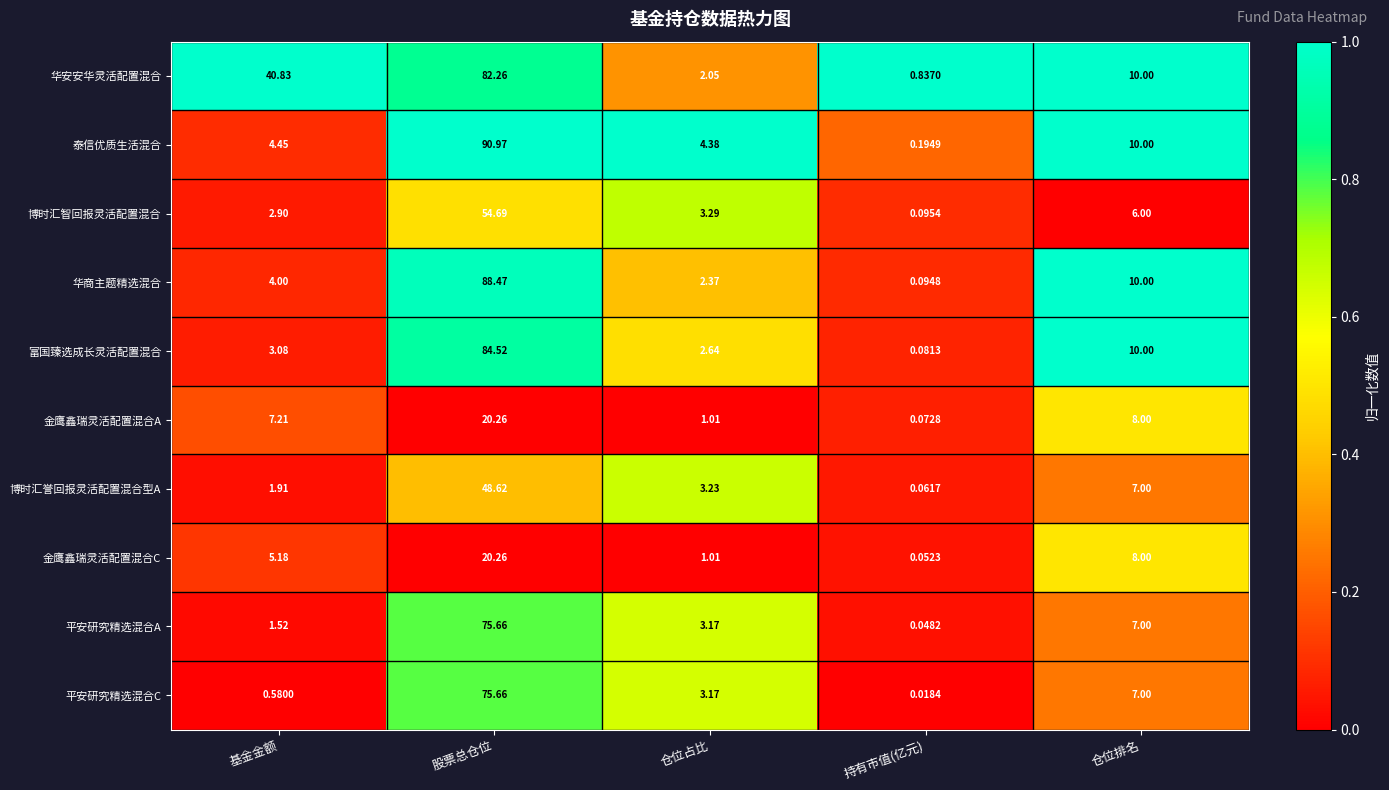

At how many categories does at least one series exceed 0?

5